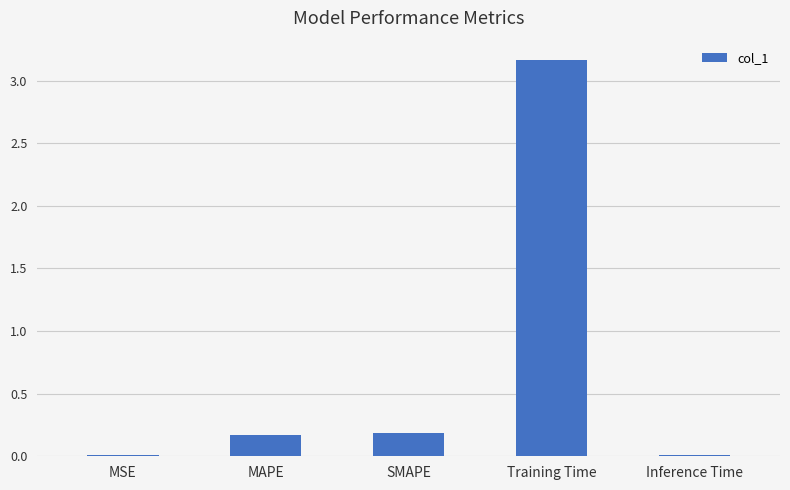

What is the sum of the values at Training Time and SMAPE?

3.3